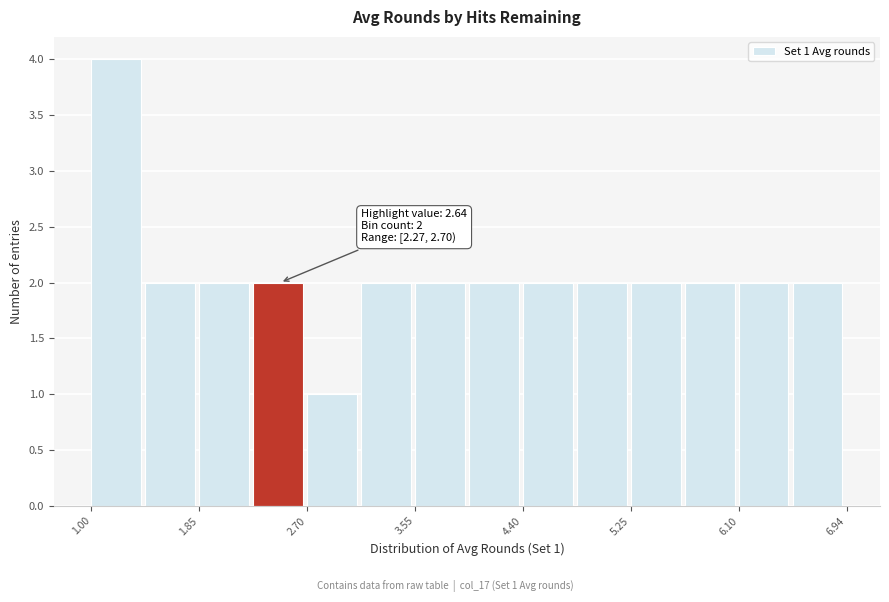

Over which range of the x-axis is the bar tallest?

1.0 to 1.4